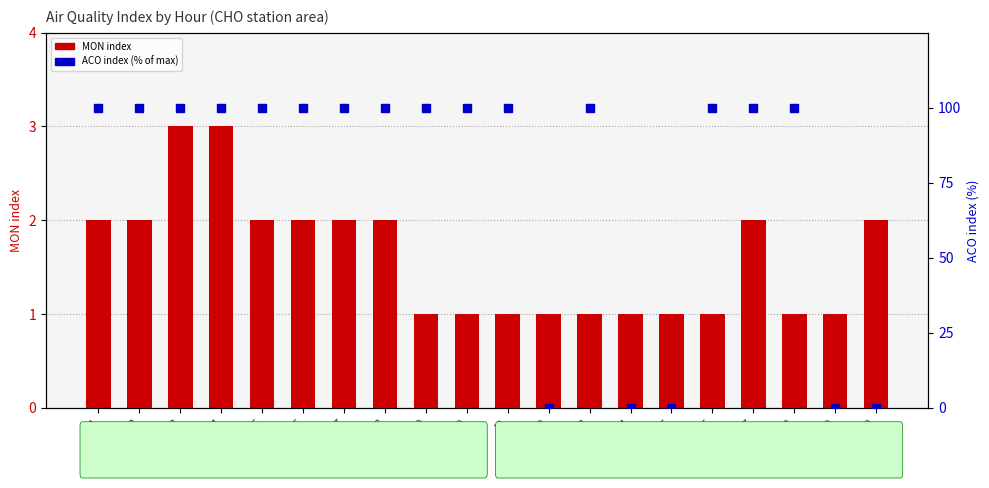

What is the total value across all series at 19?

1